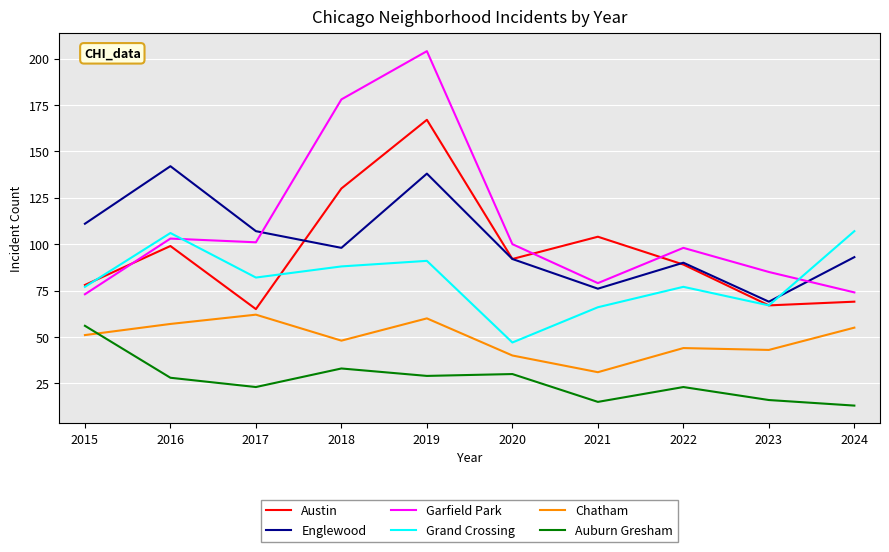

At which category does Garfield Park reach its first local valley?

2017